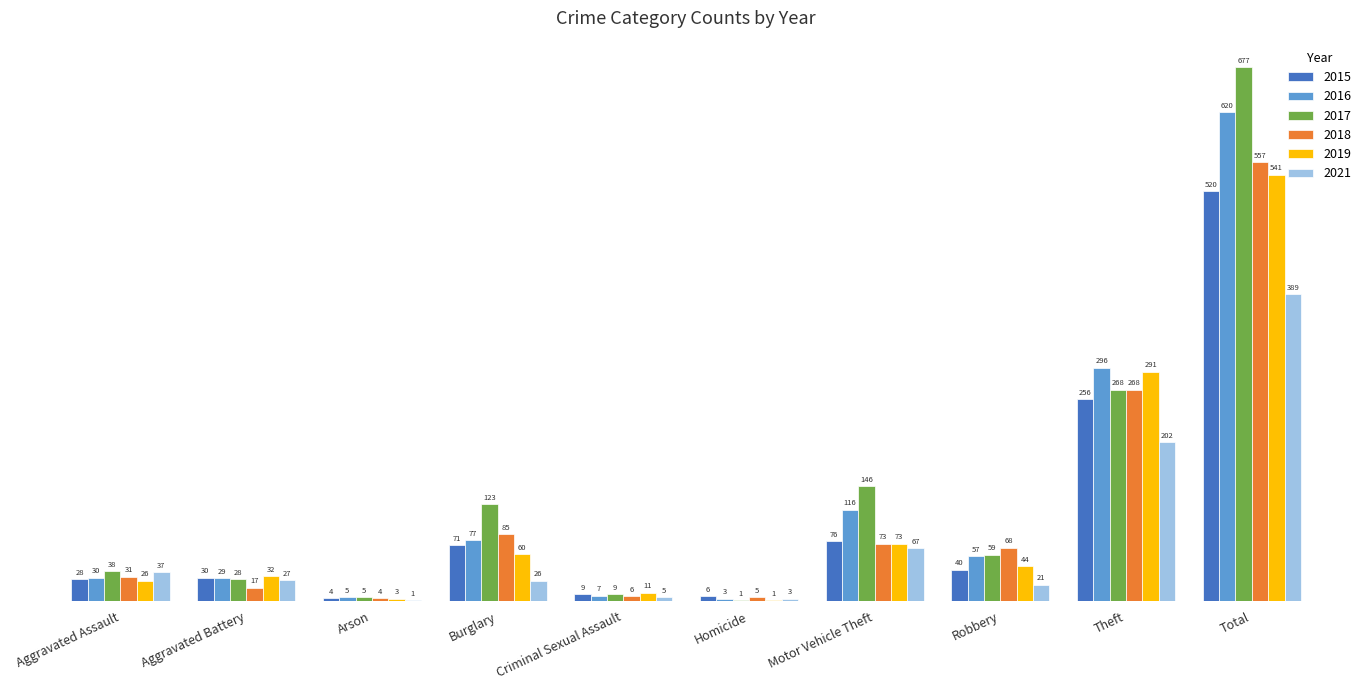

Read the 2018 value at Motor Vehicle Theft.

73